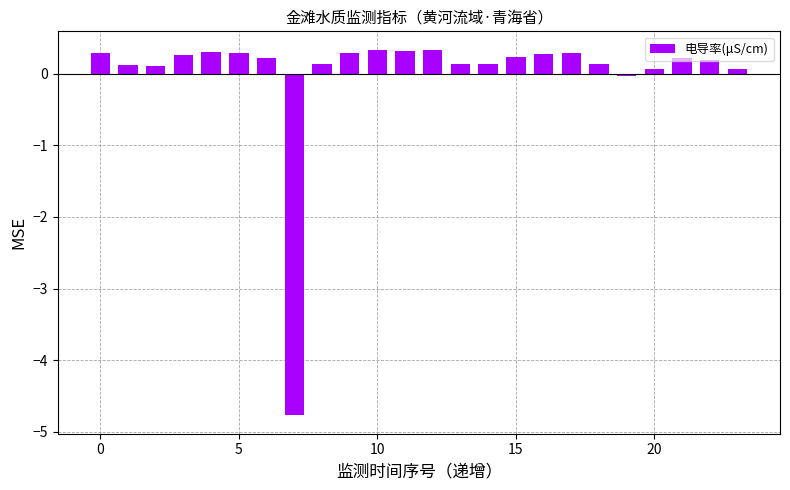

How many categories are shown in the chart?

24